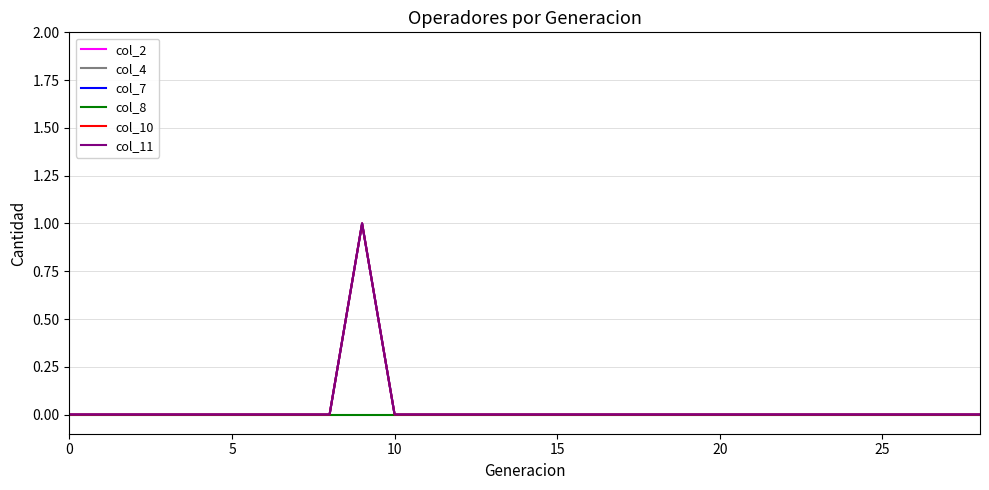

True or false: col_2 and col_10 cross at least once.

False